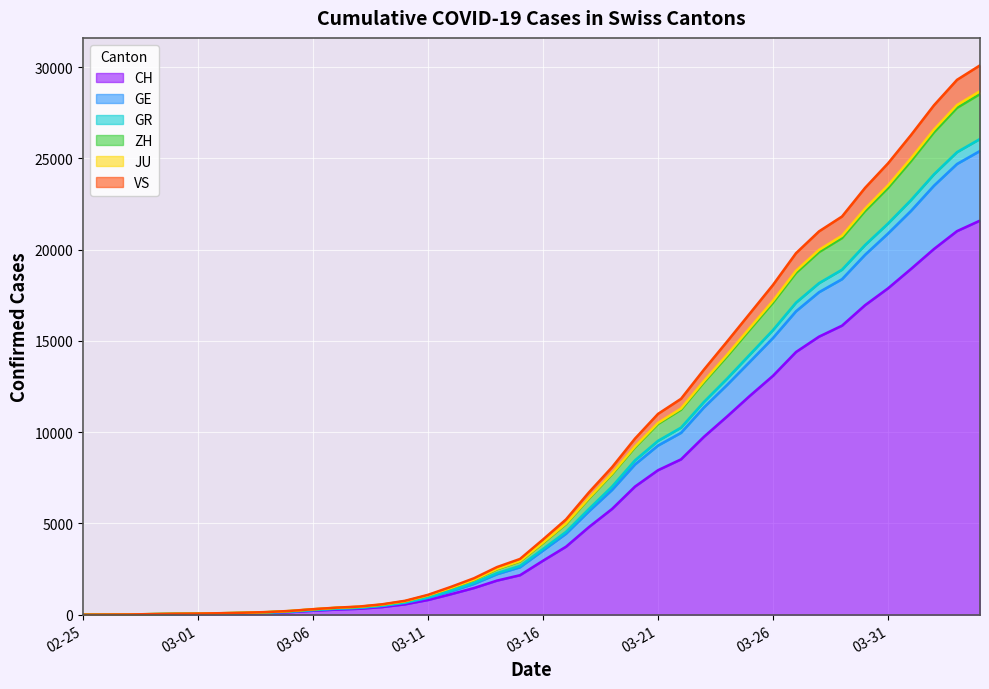

Which category has the highest value in the ZH series?

2020-04-04